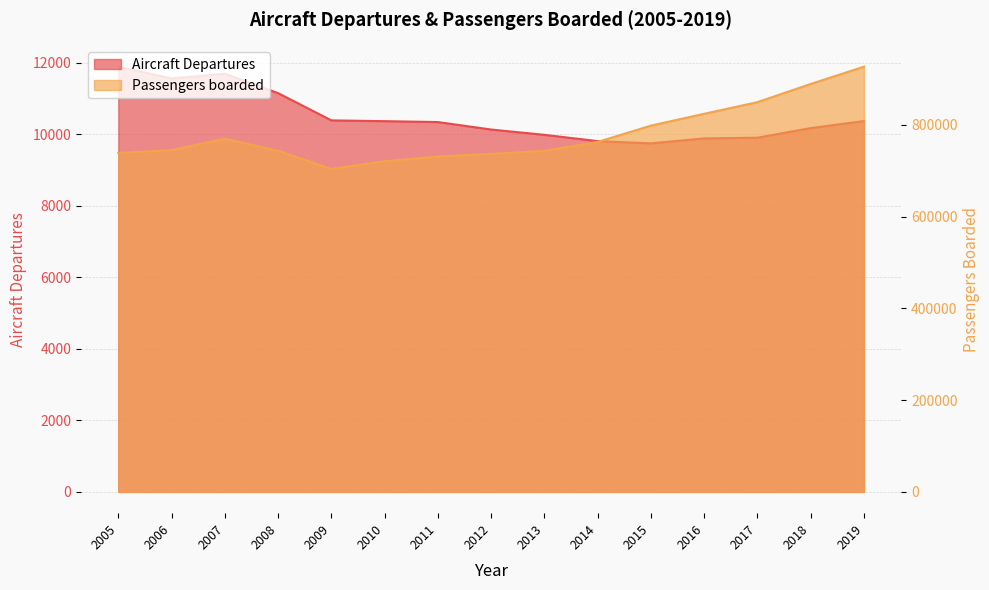

Between 2010 and 2011, which is larger?

2010